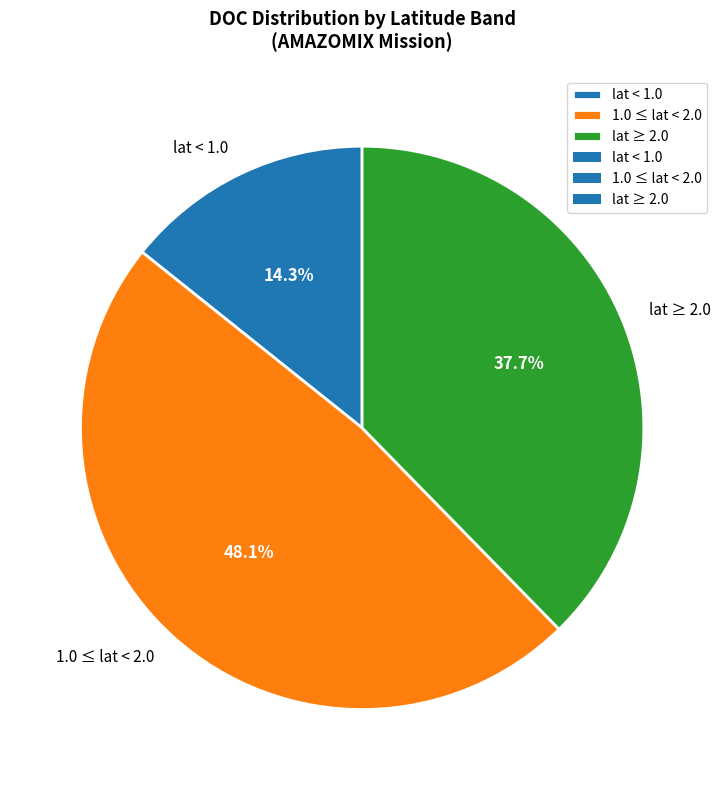

Is lat ≥ 2.0 the majority of the pie?

No